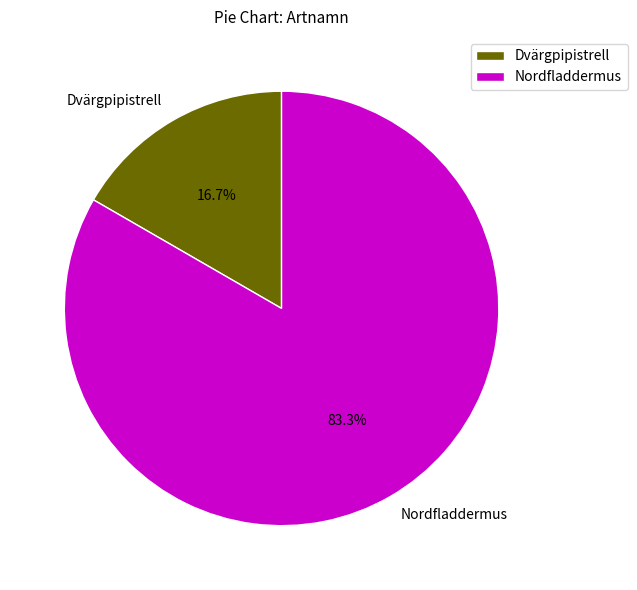

Between Dvärgpipistrell and Nordfladdermus, which is larger?

Nordfladdermus